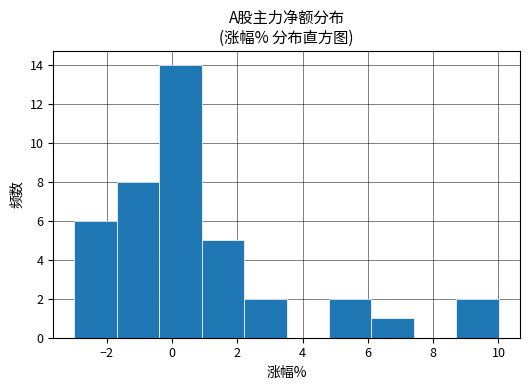

Reading left to right, transcribe this chart: for each bar, give the range it covers on the x-axis and its height. Neither the bar edges nor the heights are printed on the chart, so give them approximately, as read against the axes.

-3.0 to -1.6: 6
-1.6 to -0.4: 8
-0.4 to 1.0: 14
1.0 to 2.2: 5
2.2 to 3.6: 2
3.6 to 4.8: 0
4.8 to 6.2: 2
6.2 to 7.4: 1
7.4 to 8.8: 0
8.8 to 10.0: 2